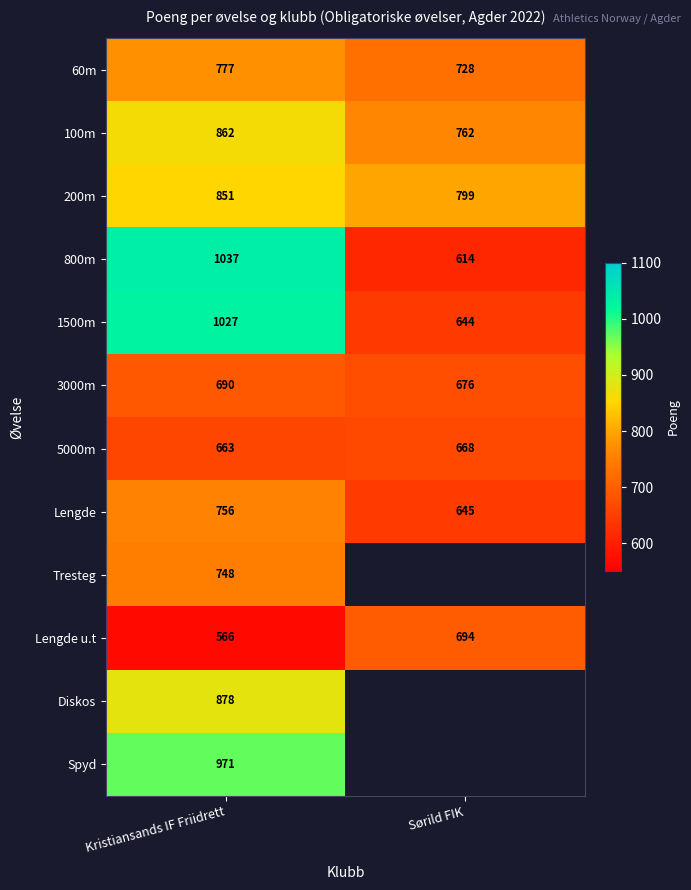

What is the sum of all 1500m values?

1671